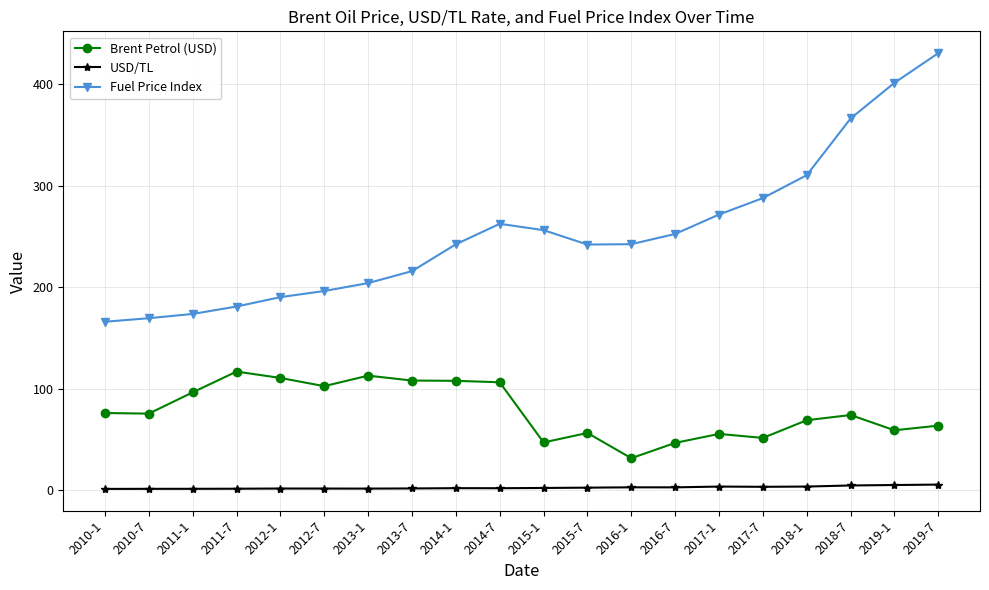

In Brent Petrol (USD), how many points are higher than both neighbors (excluding endpoints)?

5